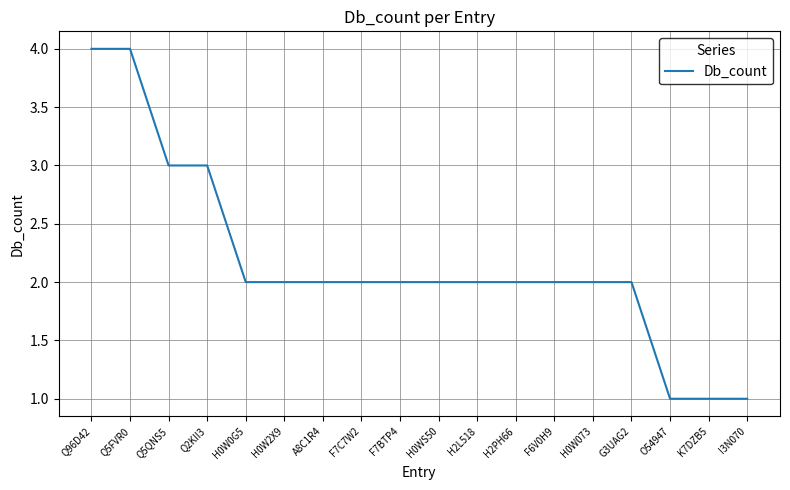

What is the maximum value shown in the chart?

4